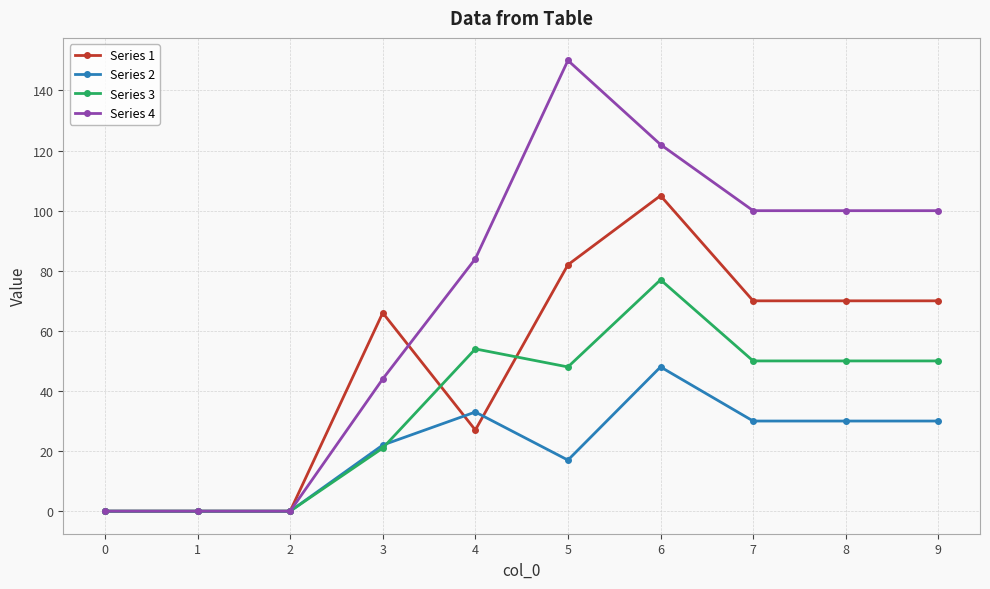

Reading right to left, transcribe all the data shown in this chart.

Series 1: 70	70	70	105	82	27	66	0	0	0
Series 2: 30	30	30	48	17	33	22	0	0	0
Series 3: 50	50	50	77	48	54	21	0	0	0
Series 4: 100	100	100	122	150	84	44	0	0	0